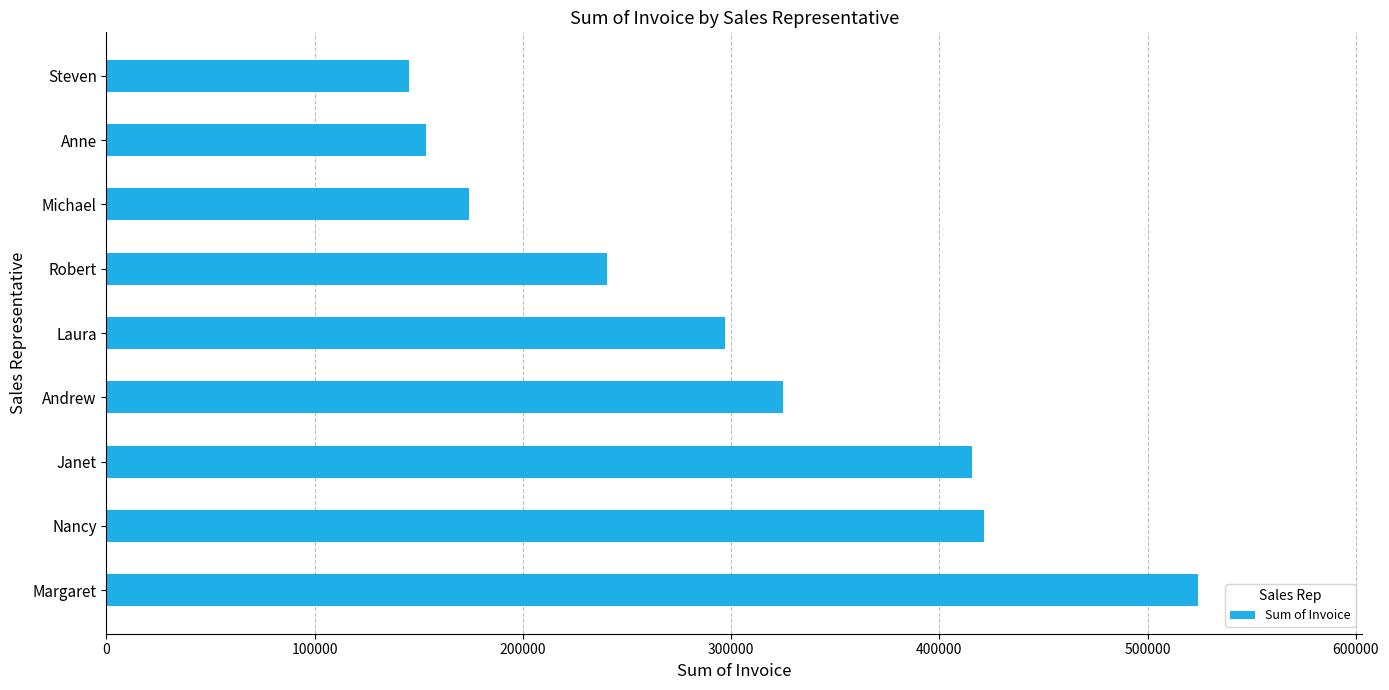

List the labels in order of value, smallest first.

Steven, Anne, Michael, Robert, Laura, Andrew, Janet, Nancy, Margaret